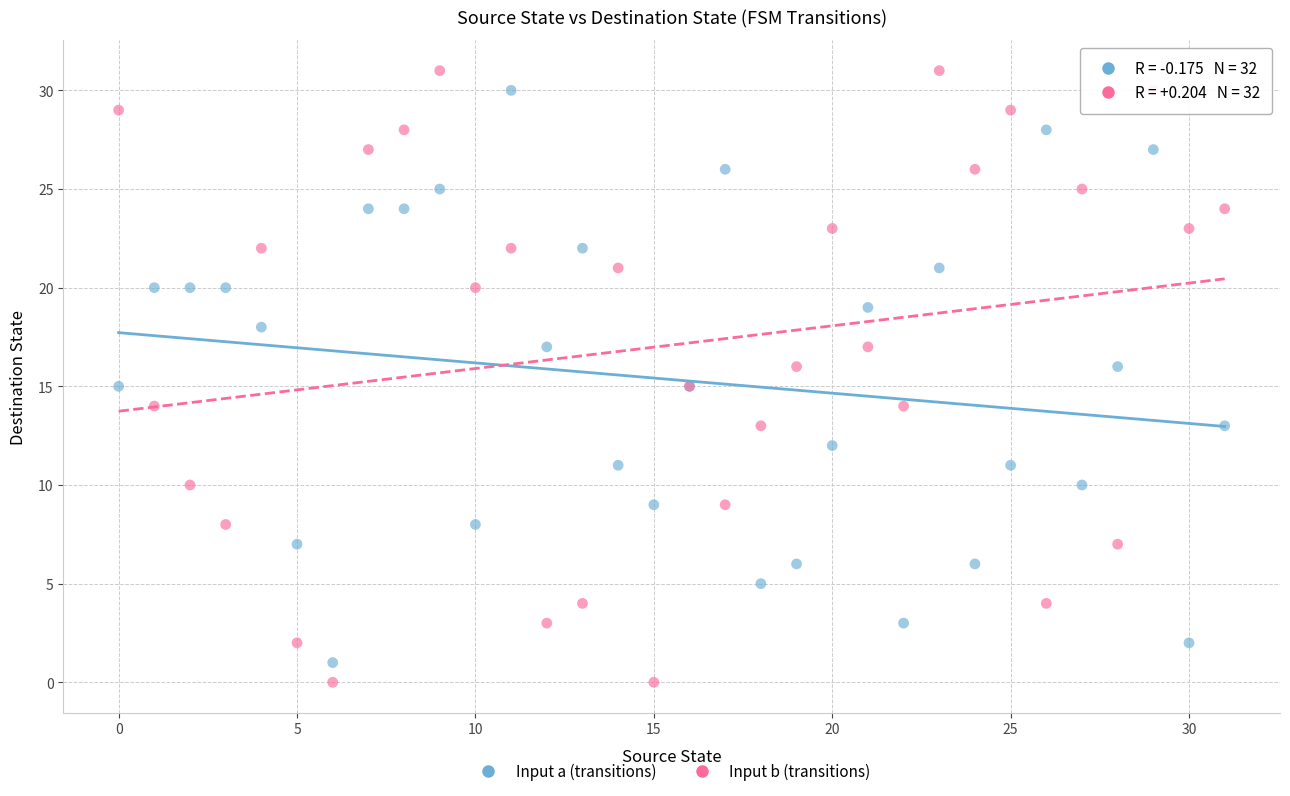

Which series has the widest spread of Y values?

Input b (transitions)